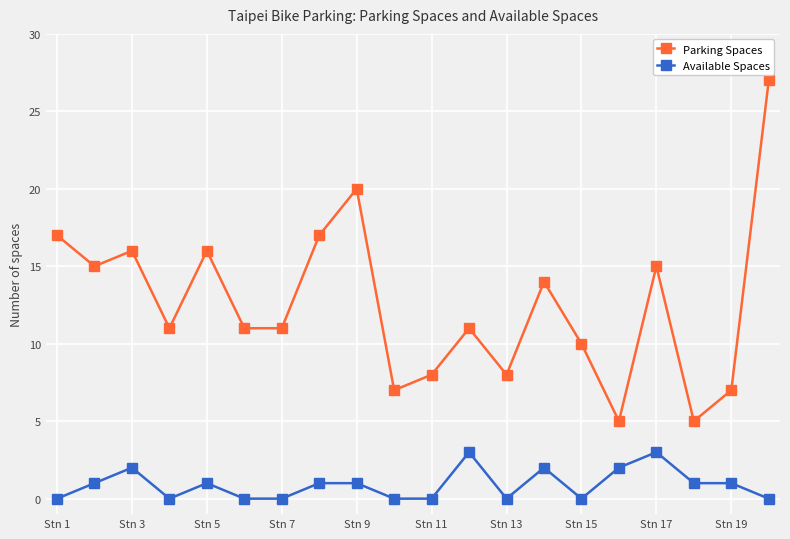

True or false: Available Spaces and Parking Spaces intersect in this chart.

False